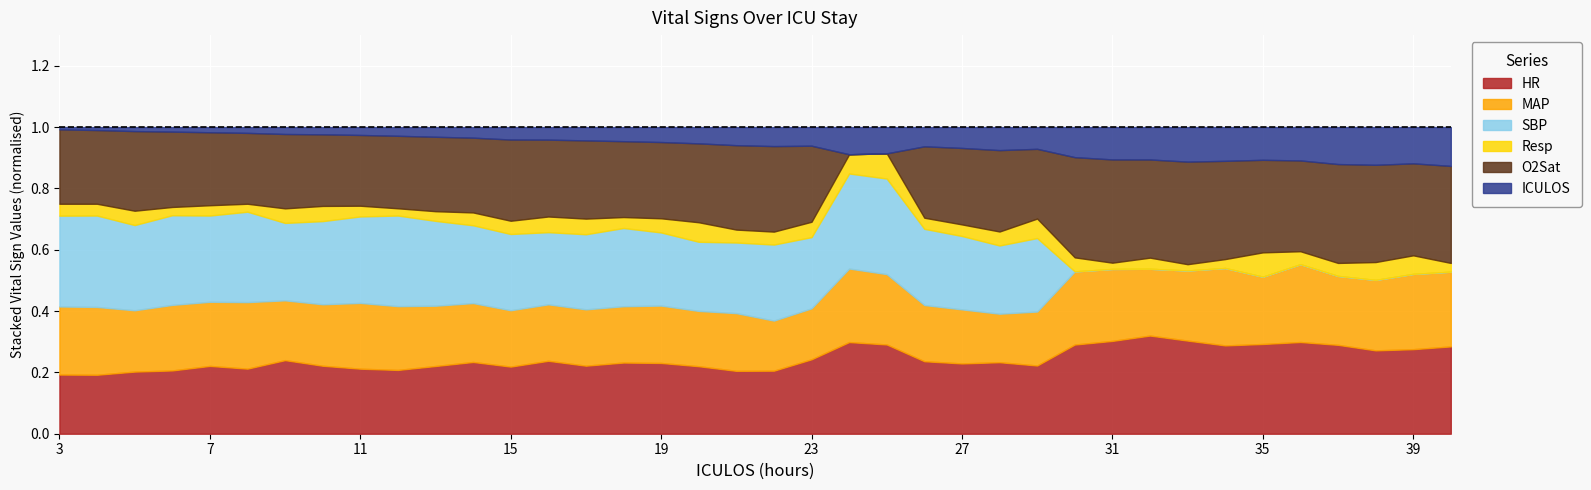

How many times do O2Sat and HR cross each other?

4